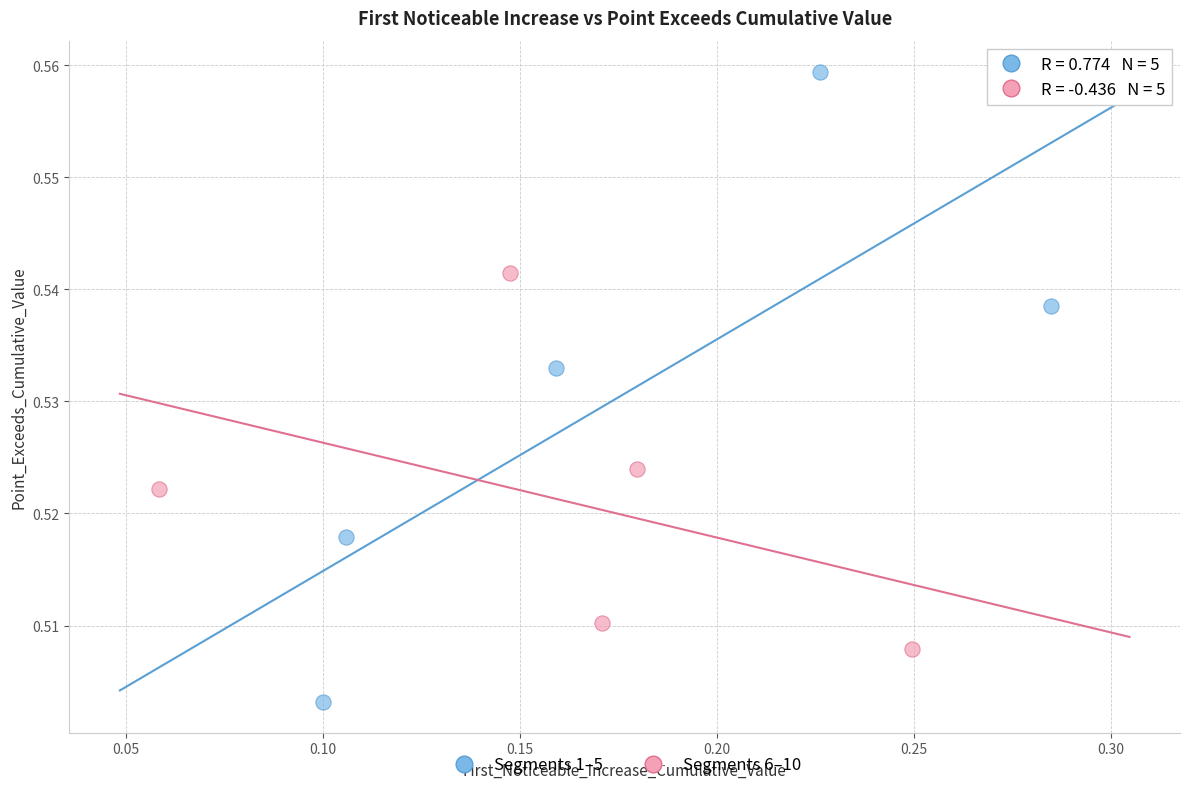

Which series has the widest spread of Y values?

Segments 1–5